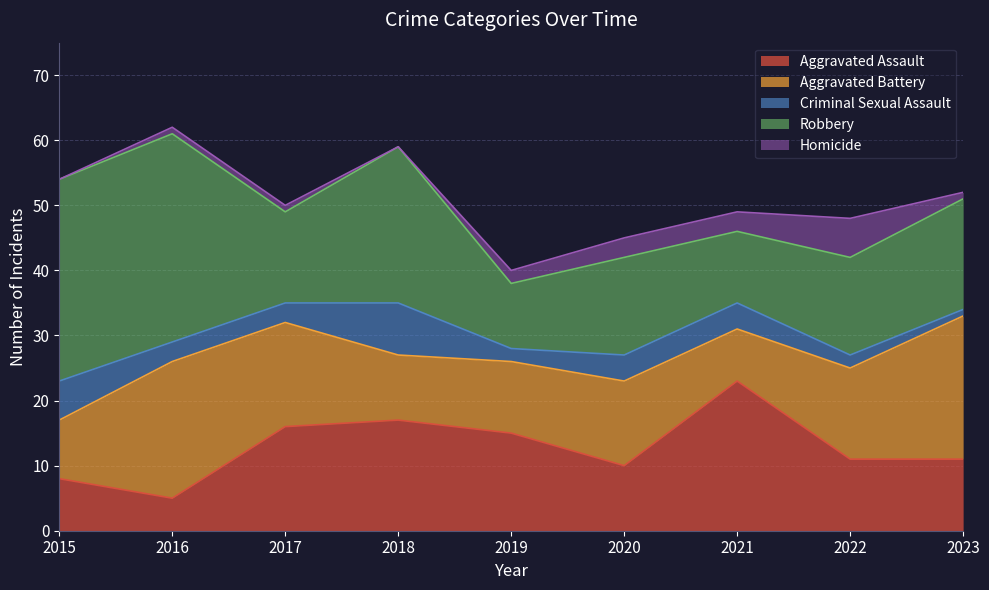

True or false: Aggravated Battery has a value of 13 at 2020.

True